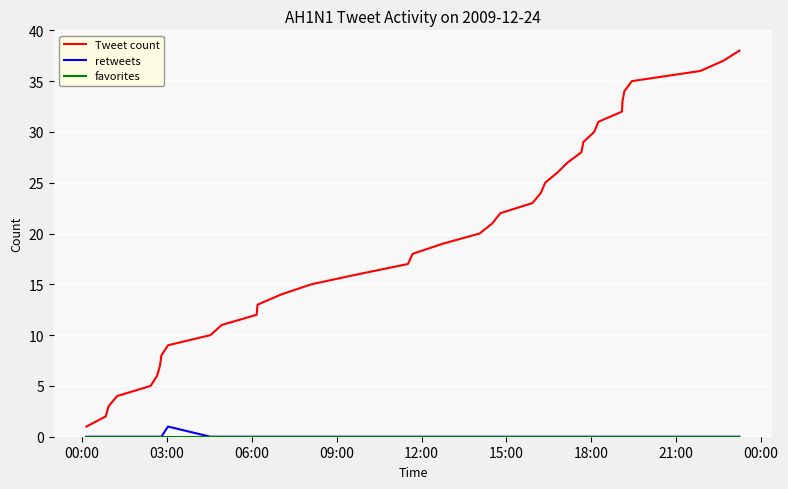

What is the greatest value displayed?

38